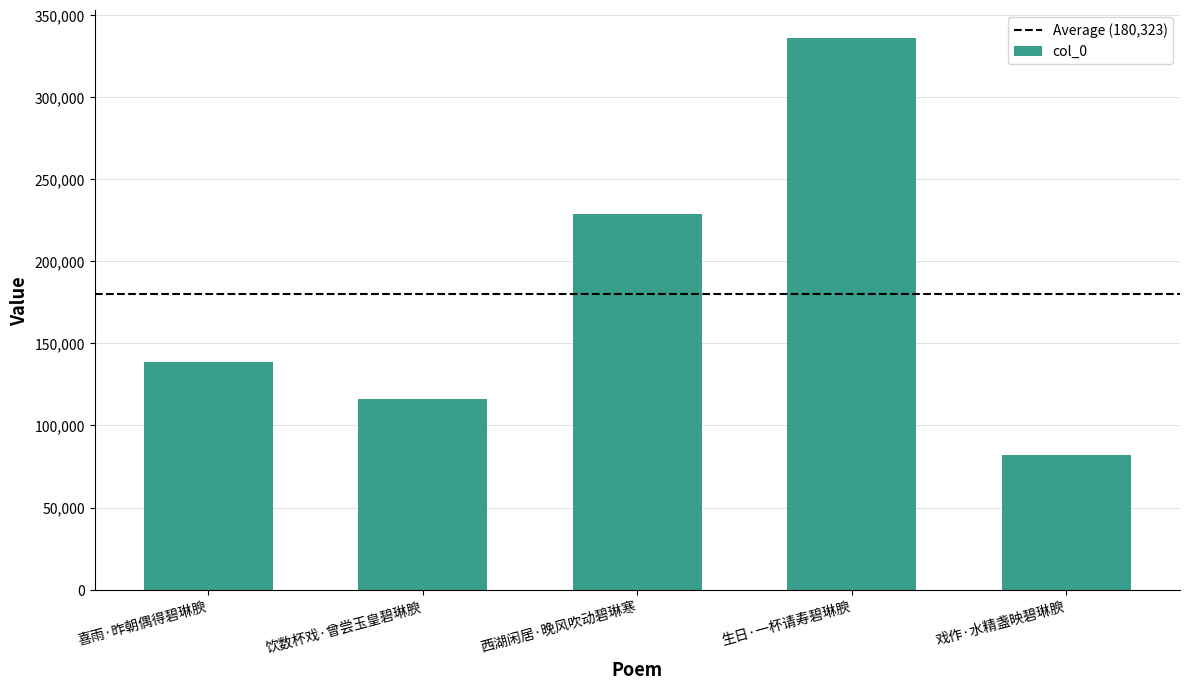

How many bars are there in total?

5